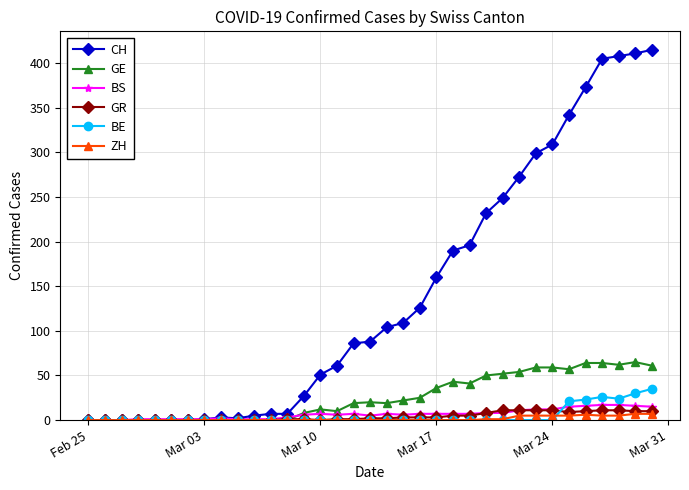

What is the maximum value shown in the chart?

415